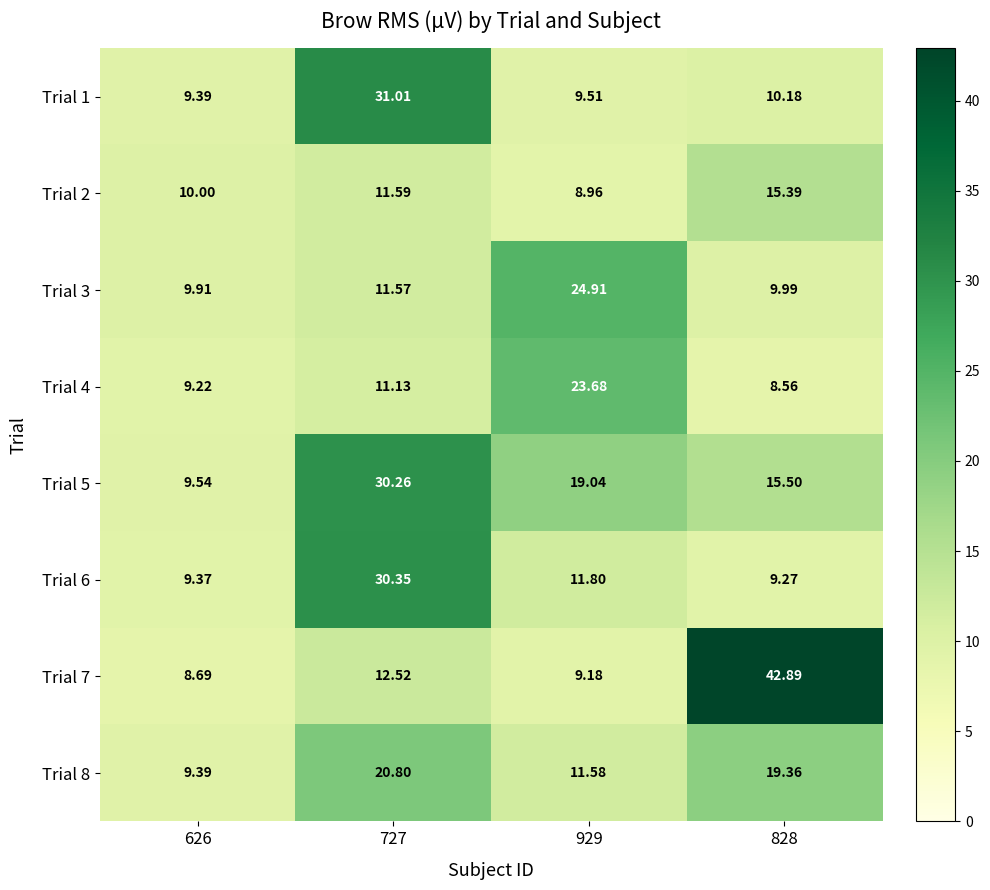

Is the value of Trial 5 at 626 greater than the value of Trial 8 at 828?

No